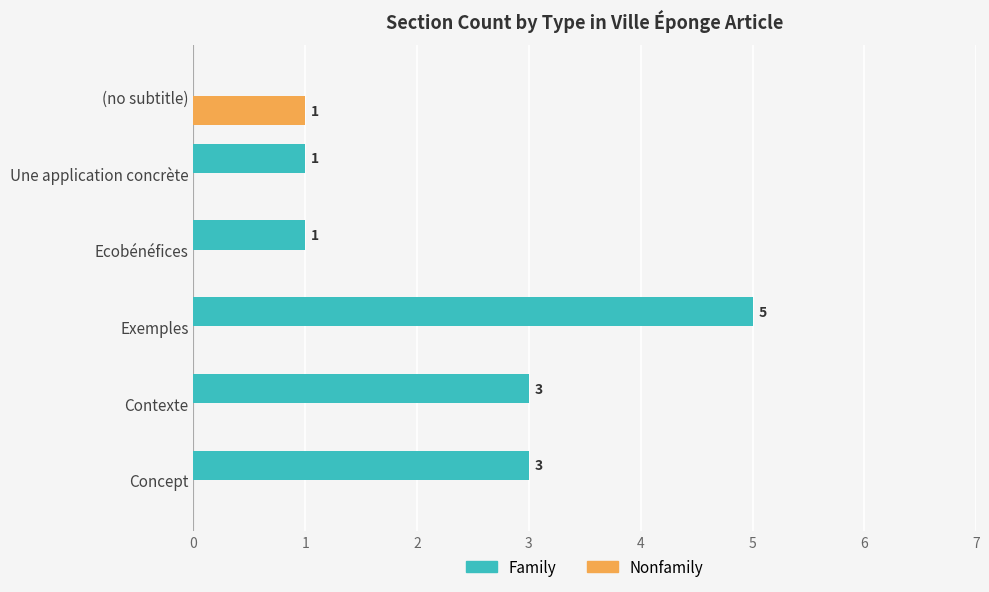

Which series changed the most between Contexte and (no subtitle)?

Family